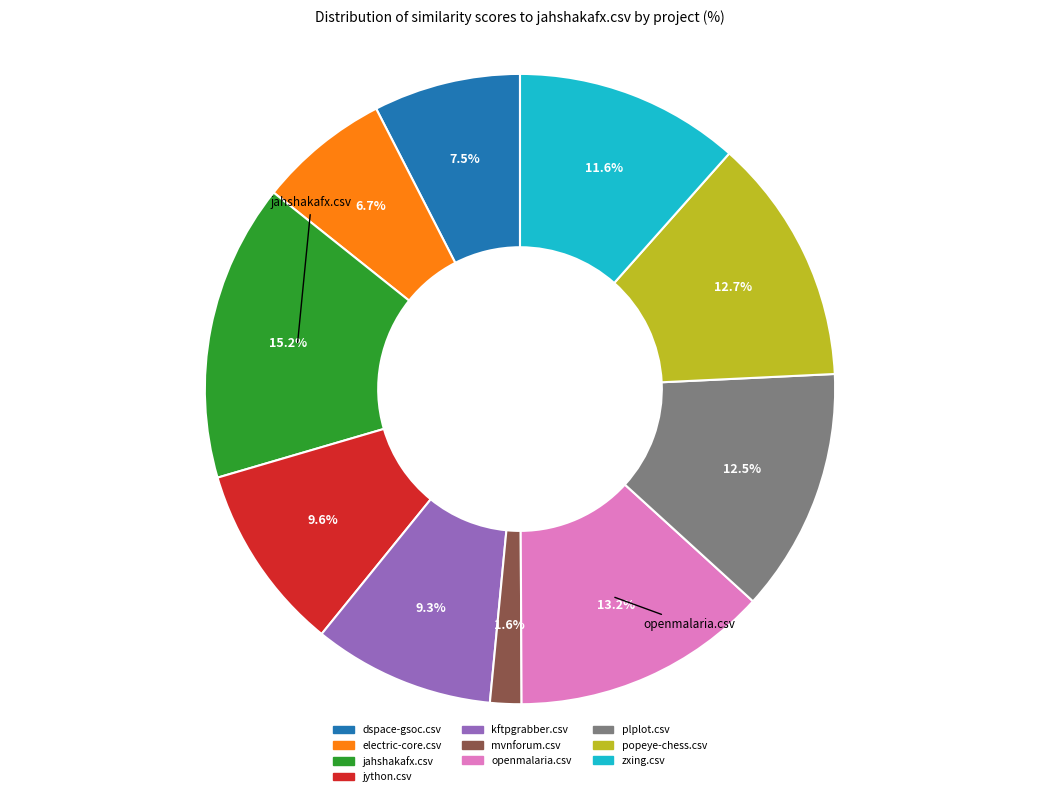

Which slice is the smallest?

mvnforum.csv